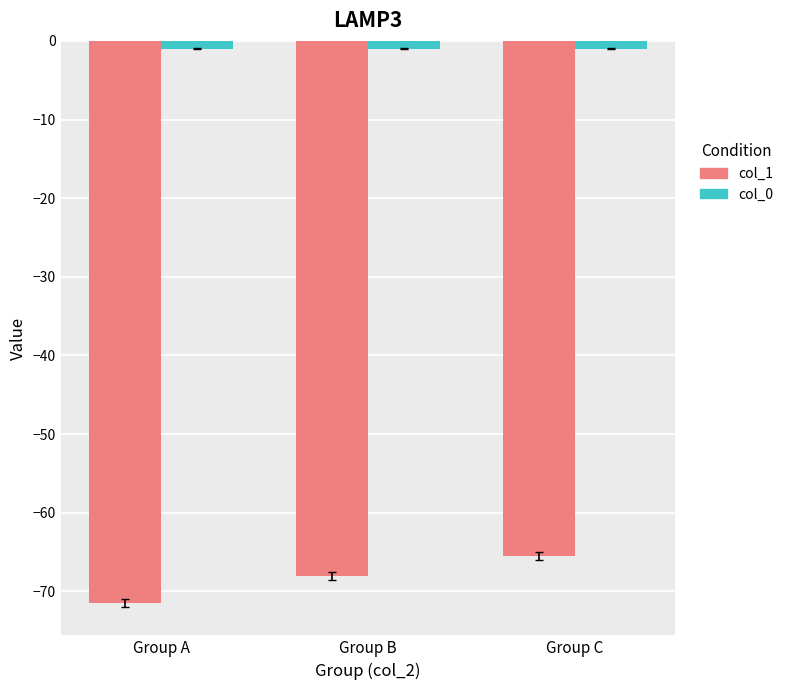

What are all the series names shown in the legend?

col_1, col_0